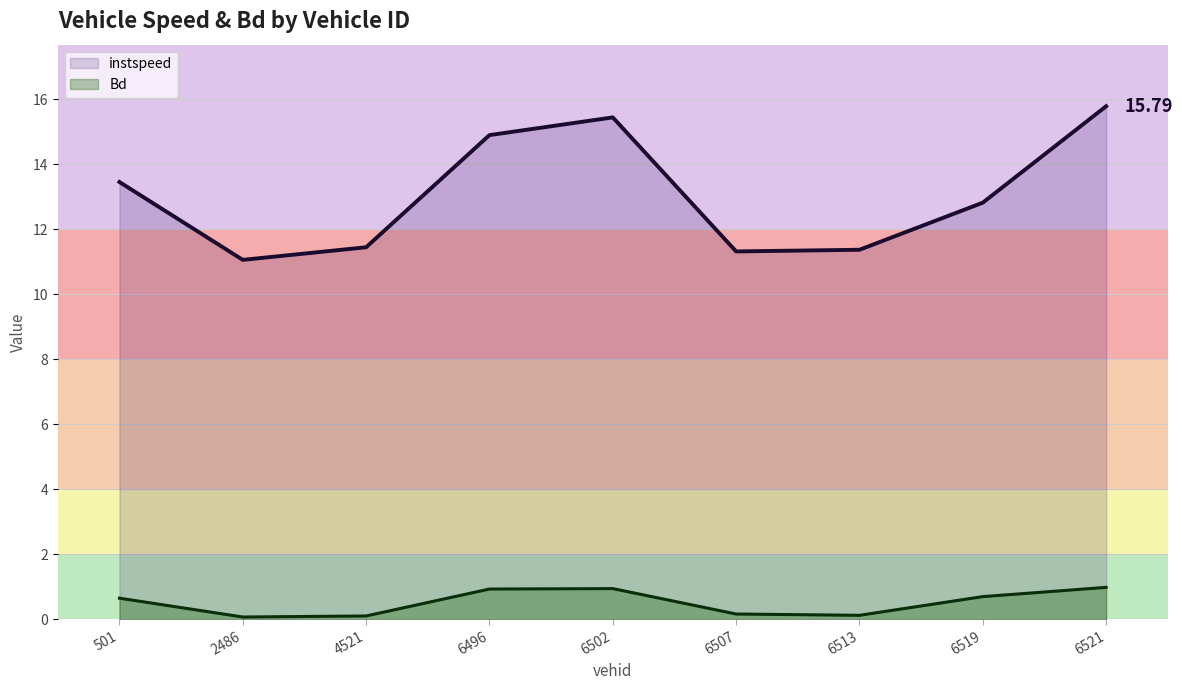

Reading left to right, transcribe all the data shown in this chart.

instspeed: 13.5	11.1	11.4	14.9	15.4	11.3	11.4	12.8	15.8
Bd: 0.7	0.1	0.1	0.9	0.9	0.2	0.1	0.7	1.0